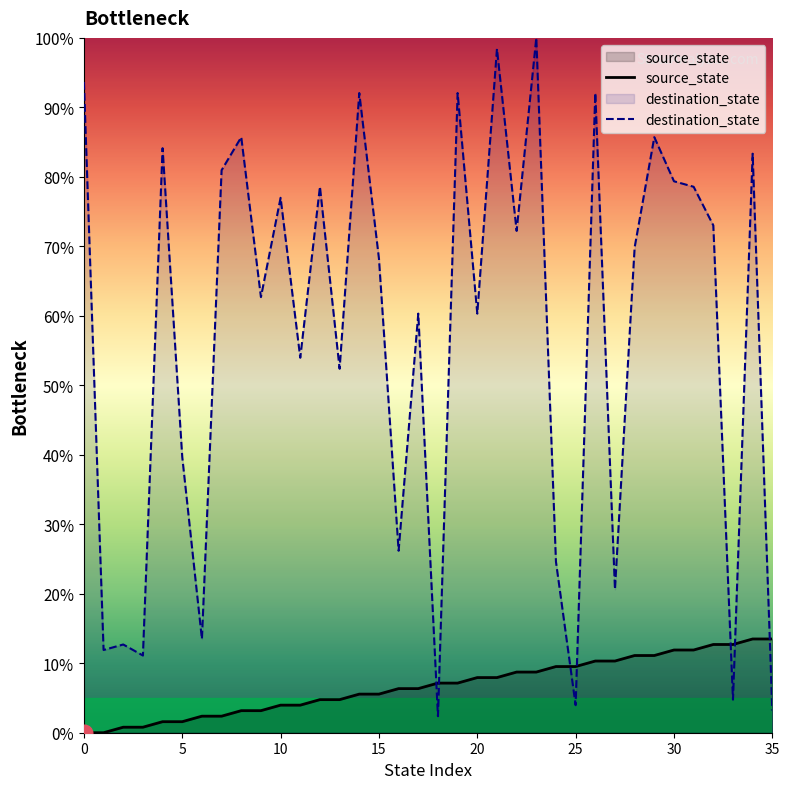

Reading right to left, transcribe all the data shown in this chart.

source_state: 13.5	13.5	12.7	12.7	11.9	11.9	11.1	11.1	10.3	10.3	9.5	9.5	8.7	8.7	7.9	7.9	7.1	7.1	6.3	6.3	5.6	5.6	4.8	4.8	4.0	4.0	3.2	3.2	2.4	2.4	1.6	1.6	0.8	0.8	0.0	0.0
destination_state: 3.2	83.3	4.8	73.0	78.6	79.4	85.7	69.8	20.6	92.1	4.0	24.6	100.0	72.2	98.4	60.3	92.1	2.4	60.3	26.2	68.3	92.1	52.4	78.6	54.0	77.0	62.7	85.7	81.0	13.5	39.7	84.1	11.1	12.7	11.9	93.7